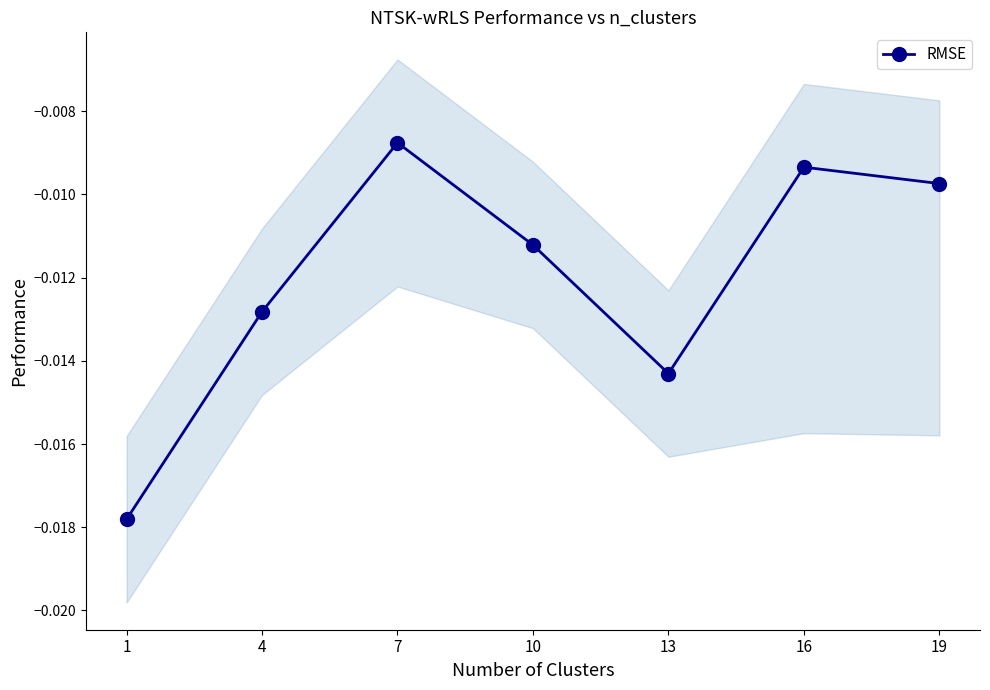

Is this an area chart (filled region under the line)?

No